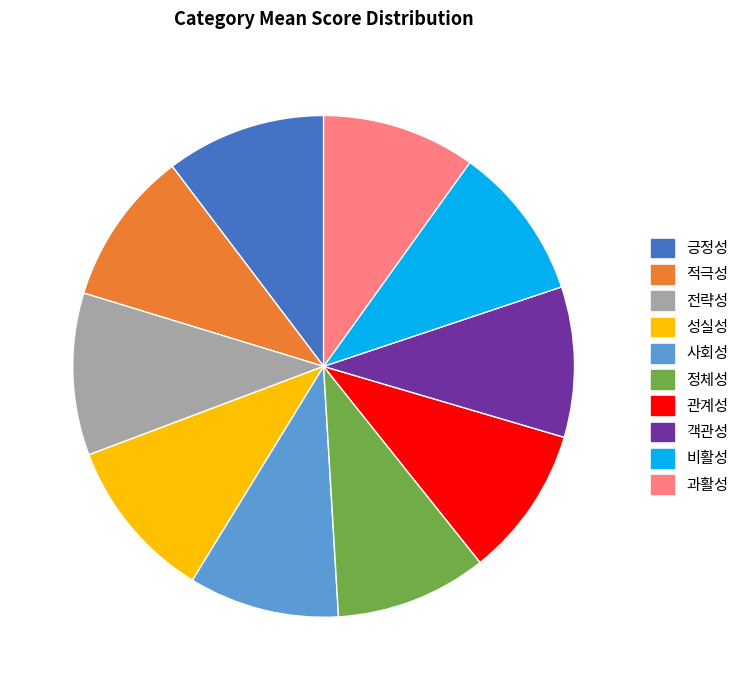

True or false: 긍정성 accounts for 19% of the total.

False